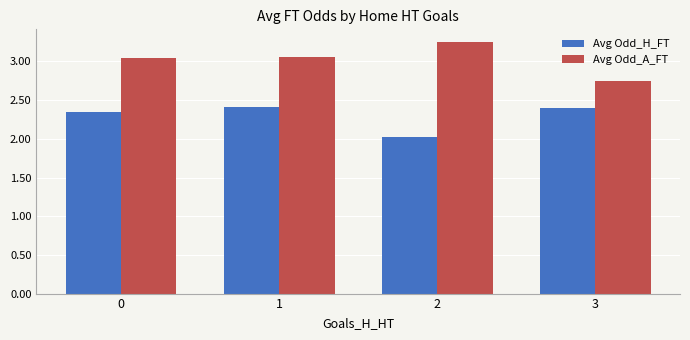

True or false: Avg Odd_A_FT has a value of 4.0 at 0.

False